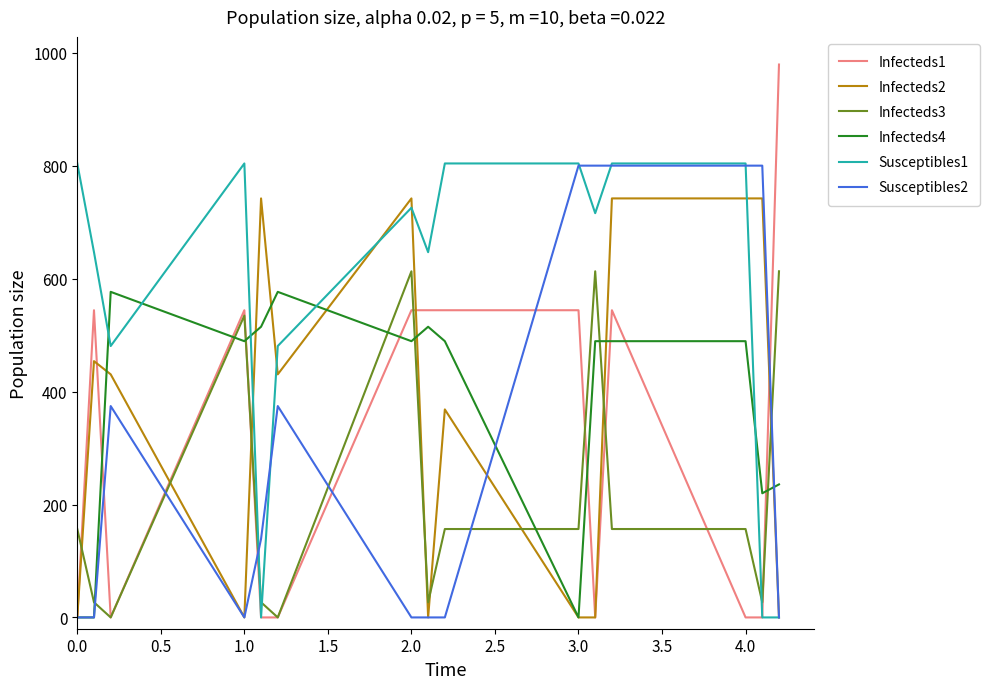

What are all the series names shown in the legend?

Infecteds1, Infecteds2, Infecteds3, Infecteds4, Susceptibles1, Susceptibles2